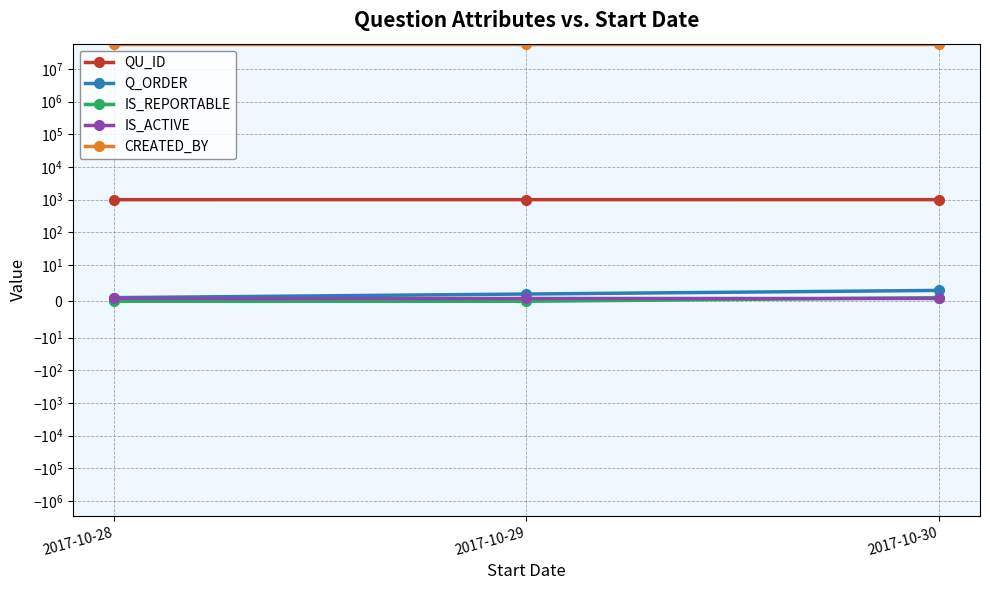

At how many categories does at least one series exceed 15810309?

3